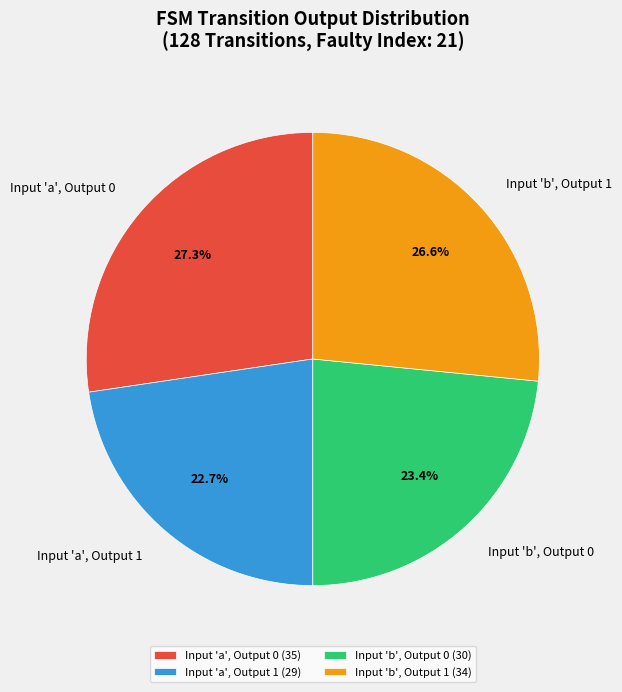

What percentage do Input 'b', Output 0 and Input 'b', Output 1 together represent?

50.0%